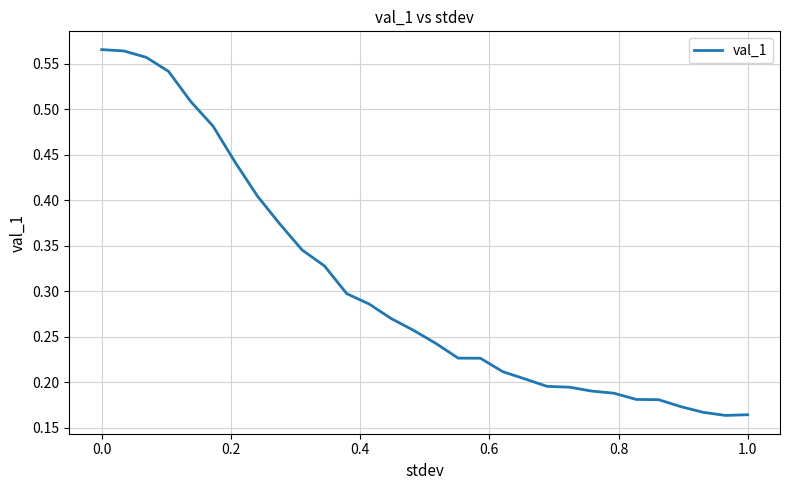

Reading left to right, list all the values displayed in this chart.

0.6	0.6	0.6	0.5	0.5	0.5	0.4	0.4	0.4	0.3	0.3	0.3	0.3	0.3	0.3	0.2	0.2	0.2	0.2	0.2	0.2	0.2	0.2	0.2	0.2	0.2	0.2	0.2	0.2	0.2